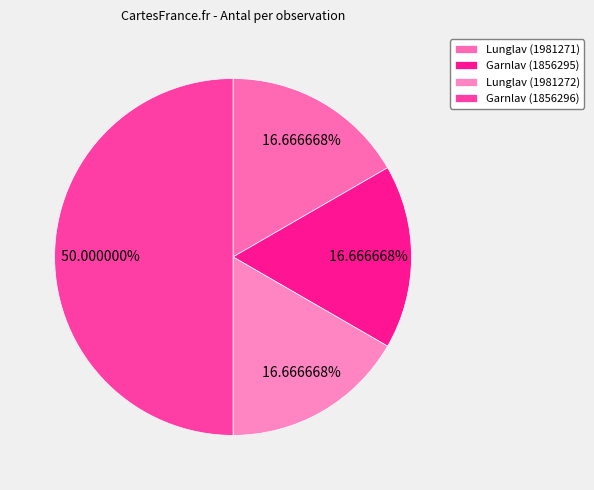

To the nearest percent, what portion does Garnlav (1856296) represent?

50%